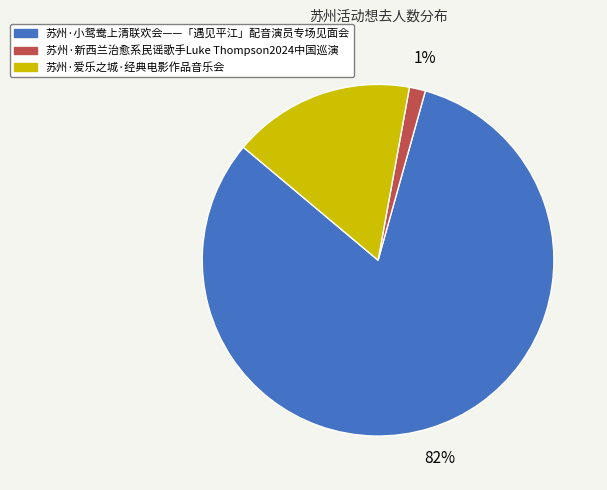

What is the majority slice?

苏州·小鸳鸯上清联欢会——「遇见平江」配音演员专场见面会